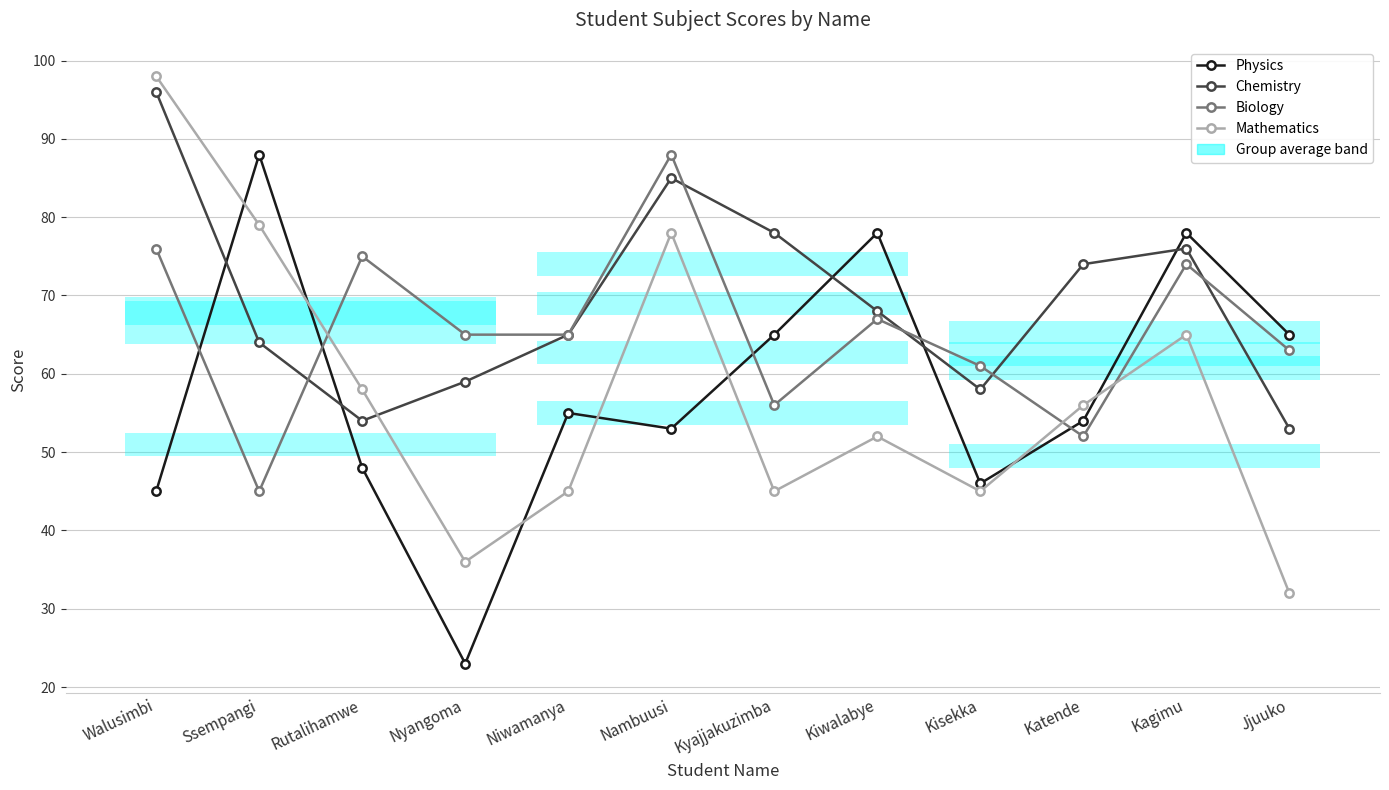

Reading right to left, transcribe all the data shown in this chart.

Physics: 65	78	54	46	78	65	53	55	23	48	88	45
Chemistry: 53	76	74	58	68	78	85	65	59	54	64	96
Biology: 63	74	52	61	67	56	88	65	65	75	45	76
Mathematics: 32	65	56	45	52	45	78	45	36	58	79	98